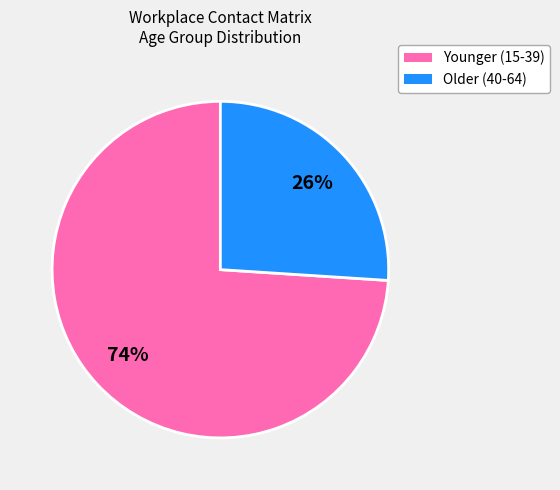

Does any single category account for the majority?

Yes